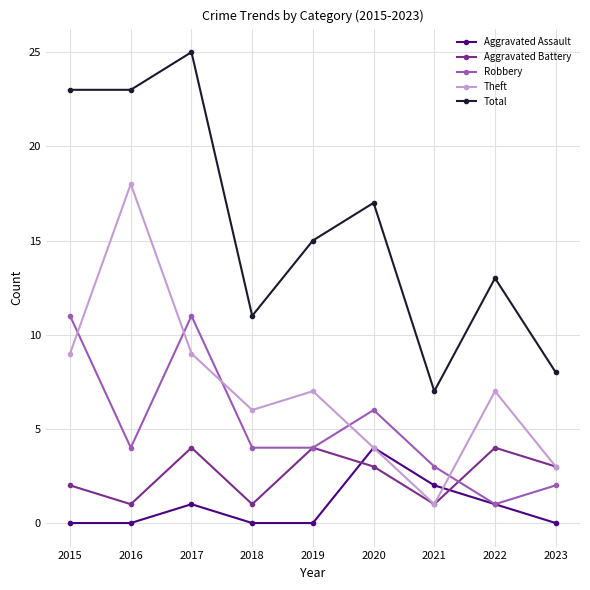

What is the maximum value shown in the chart?

25